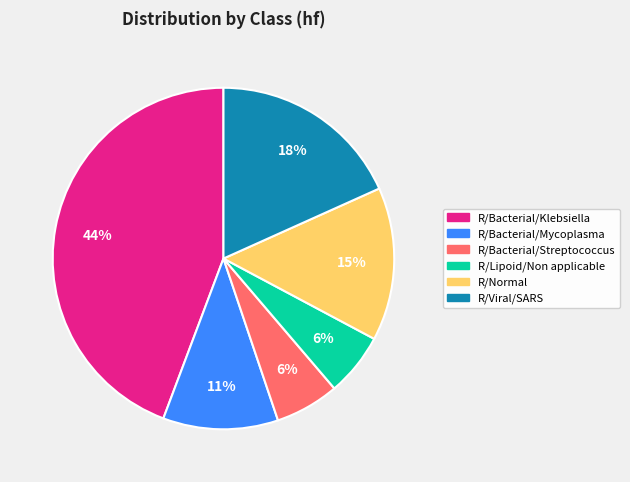

Is there a majority slice in this chart?

No